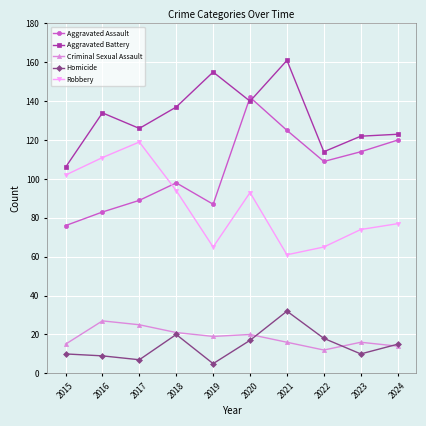

How many interior local valleys does the Homicide series have?

3